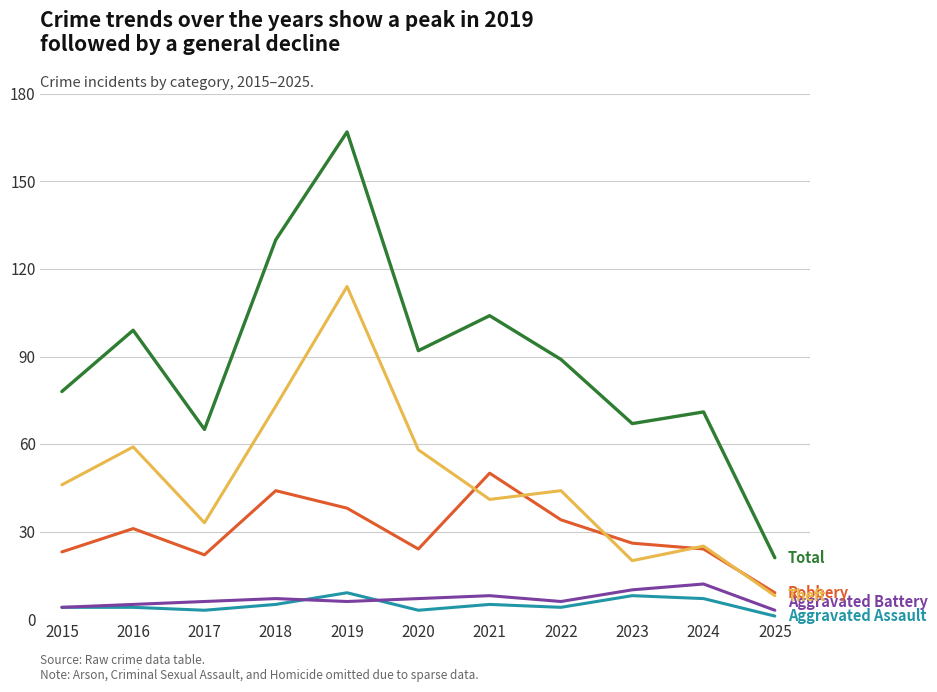

What is the spread (max minus min) of values at 2024?

64